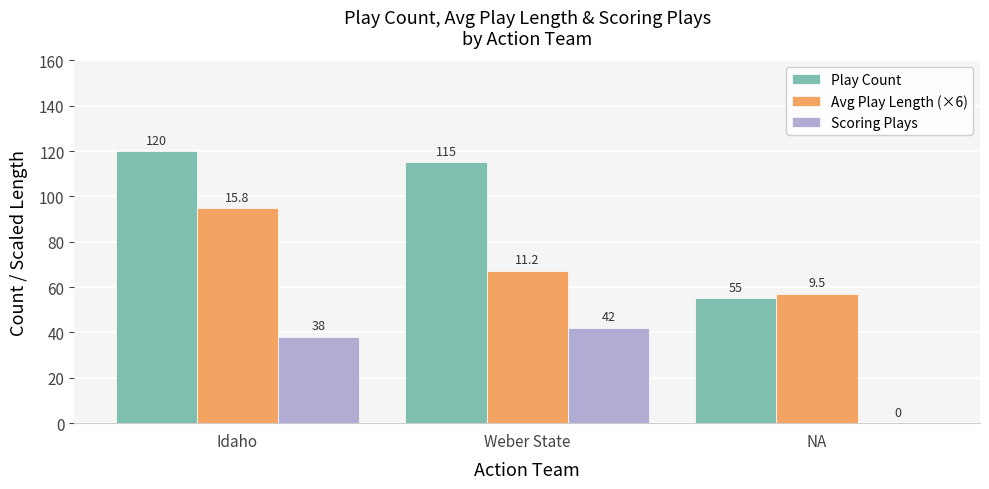

Count the number of categories in the chart.

3